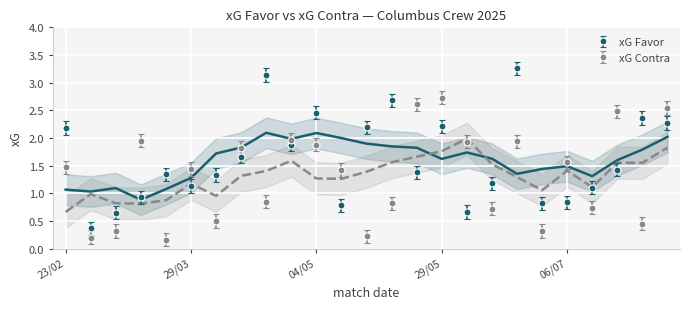

Reading left to right, what are all the values shown in this chart?

xG Favor: 23/02=2.2	02/03=0.4	08/03=0.7	16/03=0.9	22/03=1.3	29/03=1.1	06/04=1.3	14/04=1.7	19/04=3.1	27/04=1.9	04/05=2.5	11/05=0.8	15/05=2.2	18/05=2.7	25/05=1.4	29/05=2.2	01/06=0.7	15/06=1.2	26/06=3.3	29/06=0.8	06/07=0.8	13/07=1.1	17/07=1.4	20/07=2.4	26/07=2.3
xG Contra: 23/02=1.5	02/03=0.2	08/03=0.3	16/03=1.9	22/03=0.2	29/03=1.4	06/04=0.5	14/04=1.8	19/04=0.8	27/04=2.0	04/05=1.9	11/05=1.4	15/05=0.2	18/05=0.8	25/05=2.6	29/05=2.7	01/06=1.9	15/06=0.7	26/06=1.9	29/06=0.3	06/07=1.6	13/07=0.7	17/07=2.5	20/07=0.5	26/07=2.5